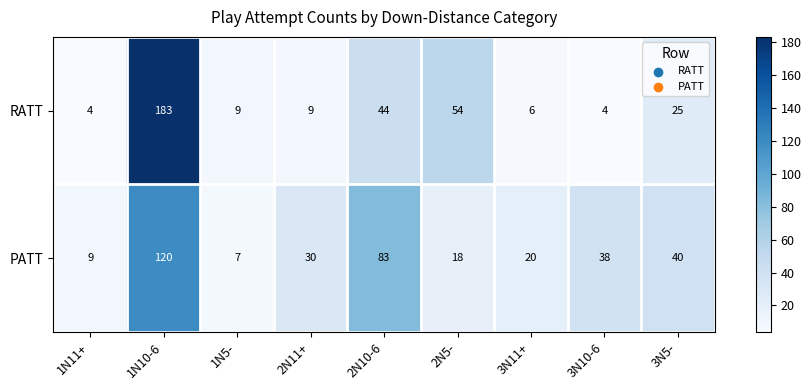

At which category is the sum across all series the highest?

1N10-6